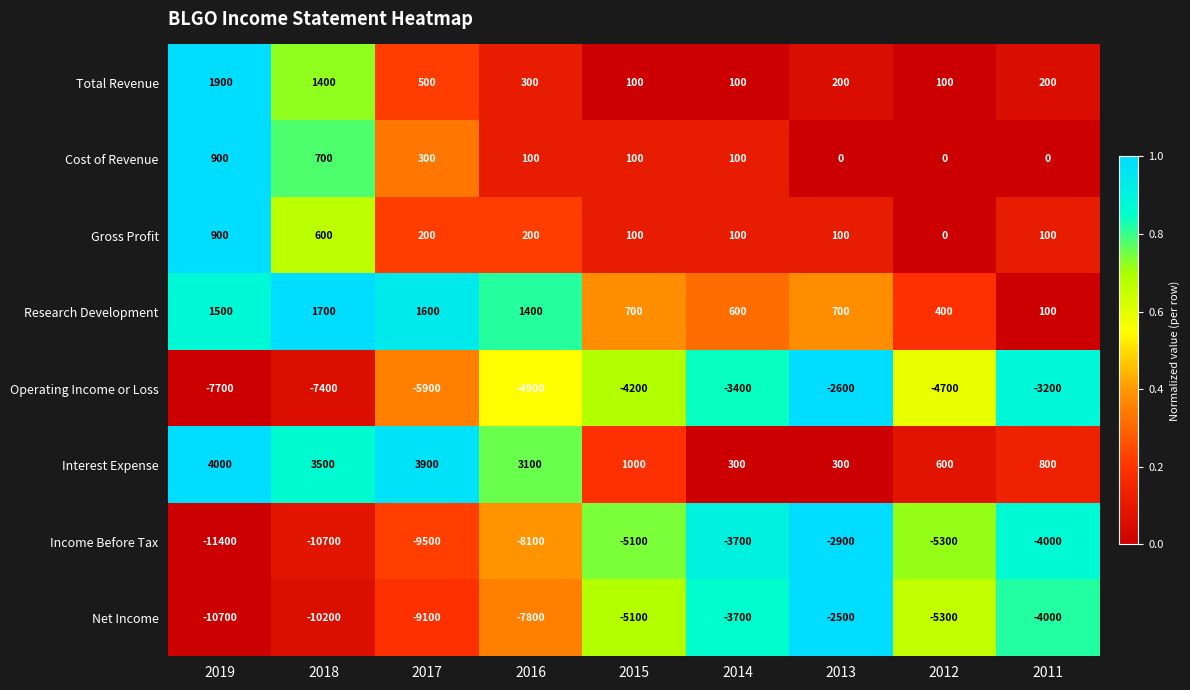

What is the approximate value of Research Development at 2018?

1700